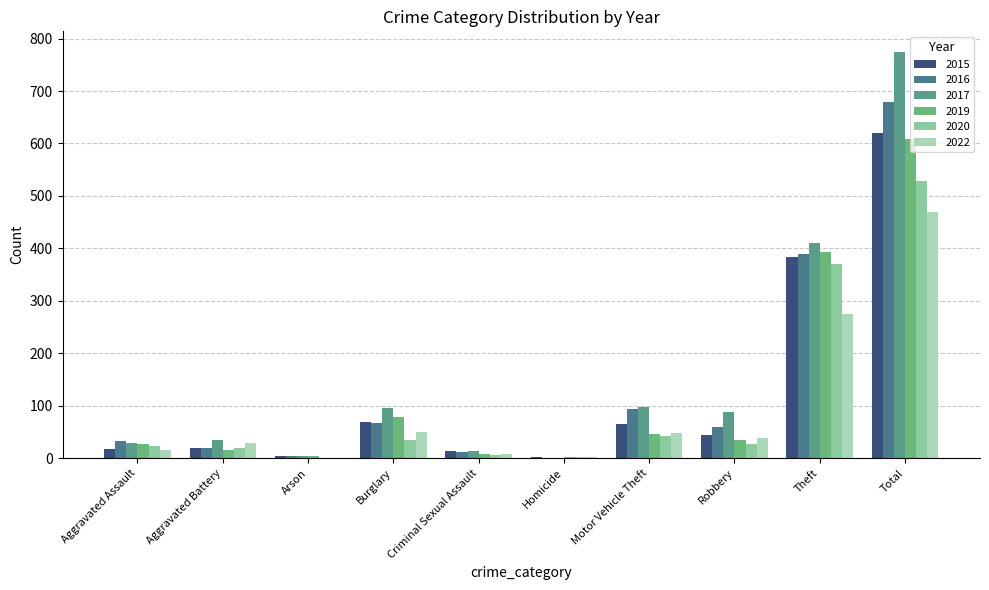

What is the sum of the 2015 values at Total and Arson?

624